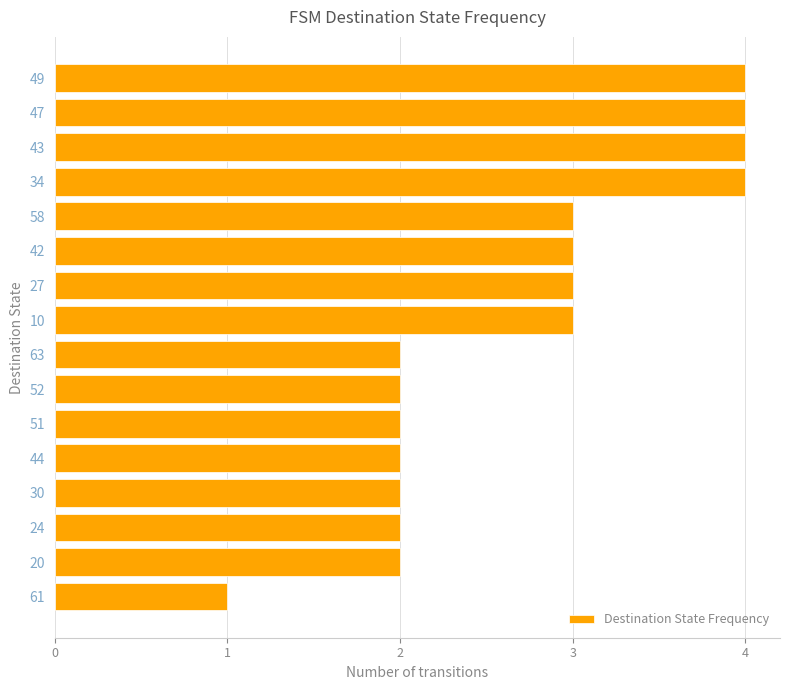

True or false: the data shows 2 at 44.

True